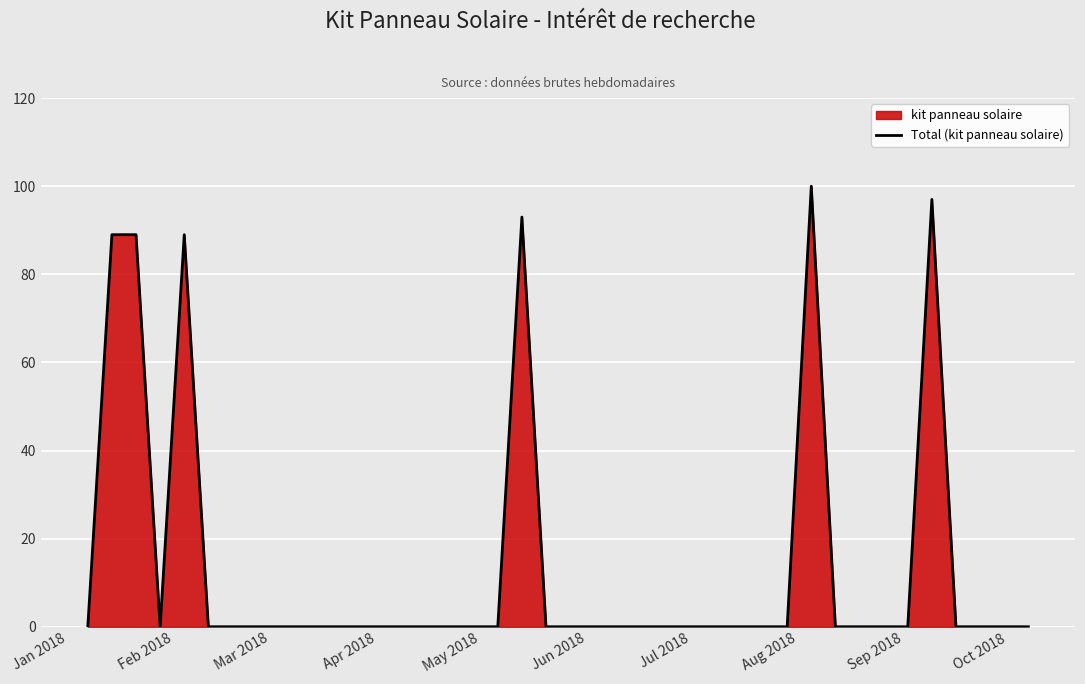

What is the maximum value shown in the chart?

100